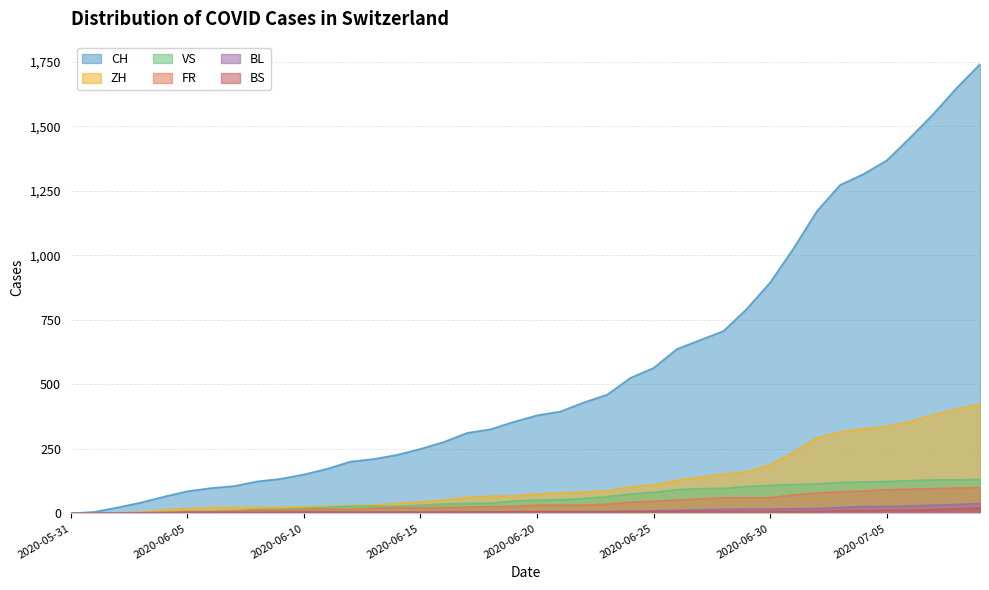

How many values in the CH series are below 380?

20